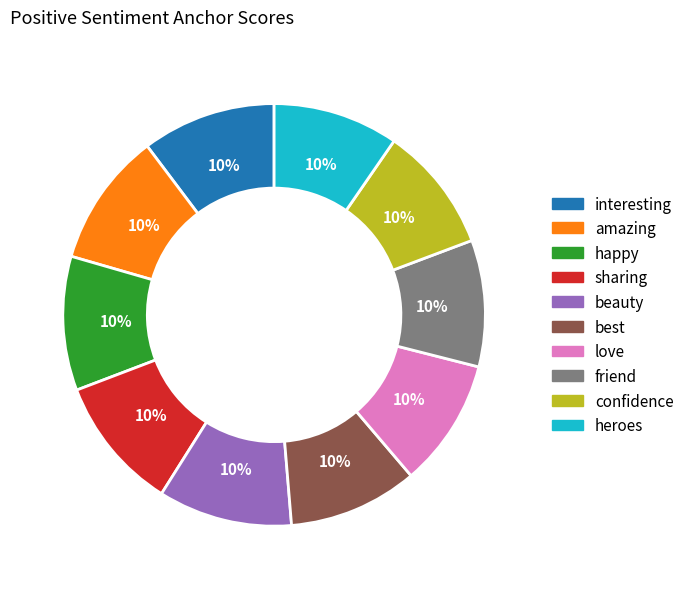

To the nearest percent, what is the combined percentage of best and friend?

20%